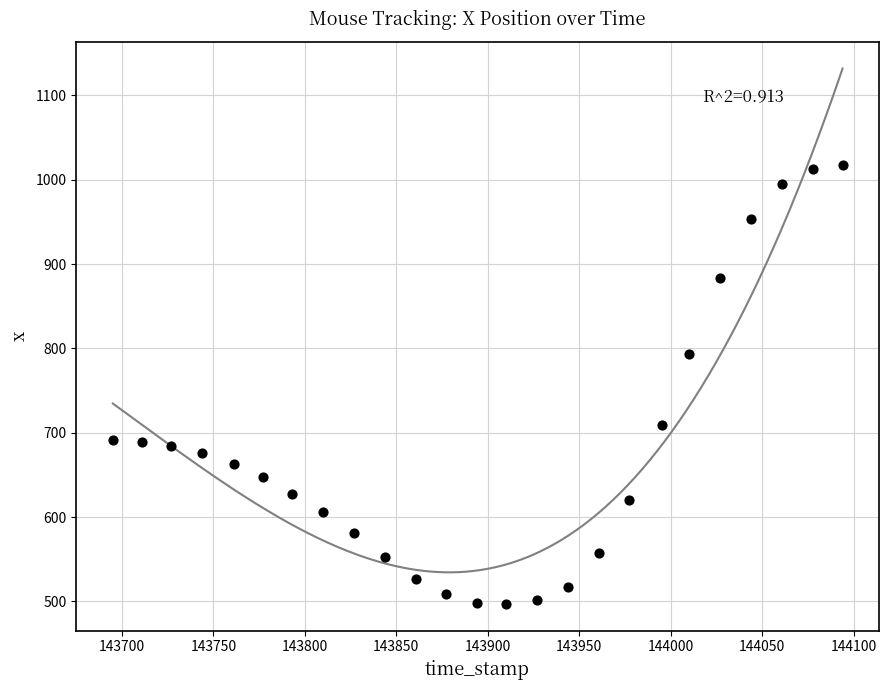

What Y value in the scatter plot is closest to 757?

793